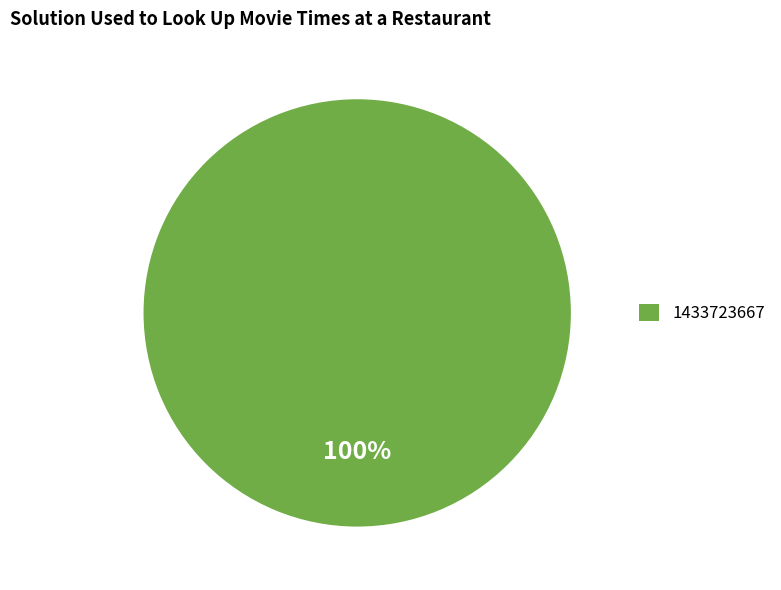

Rank the categories by value from lowest to highest.

1433723667